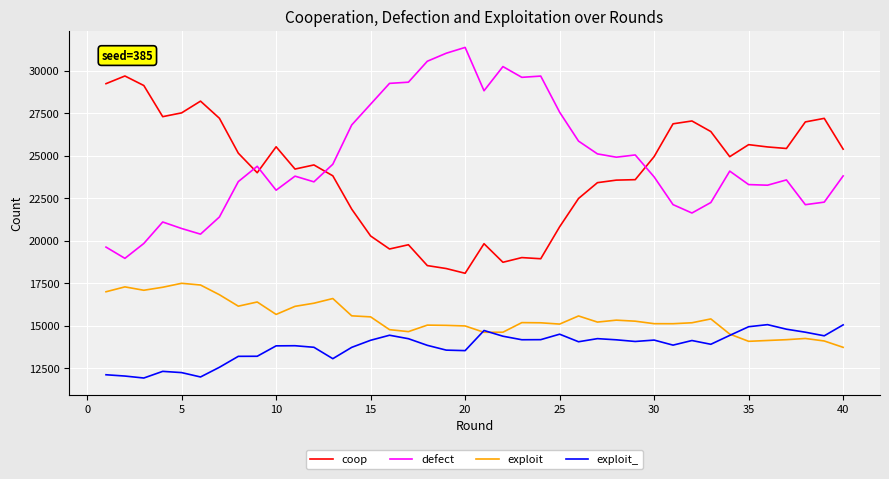

Is this an area chart (filled region under the line)?

No